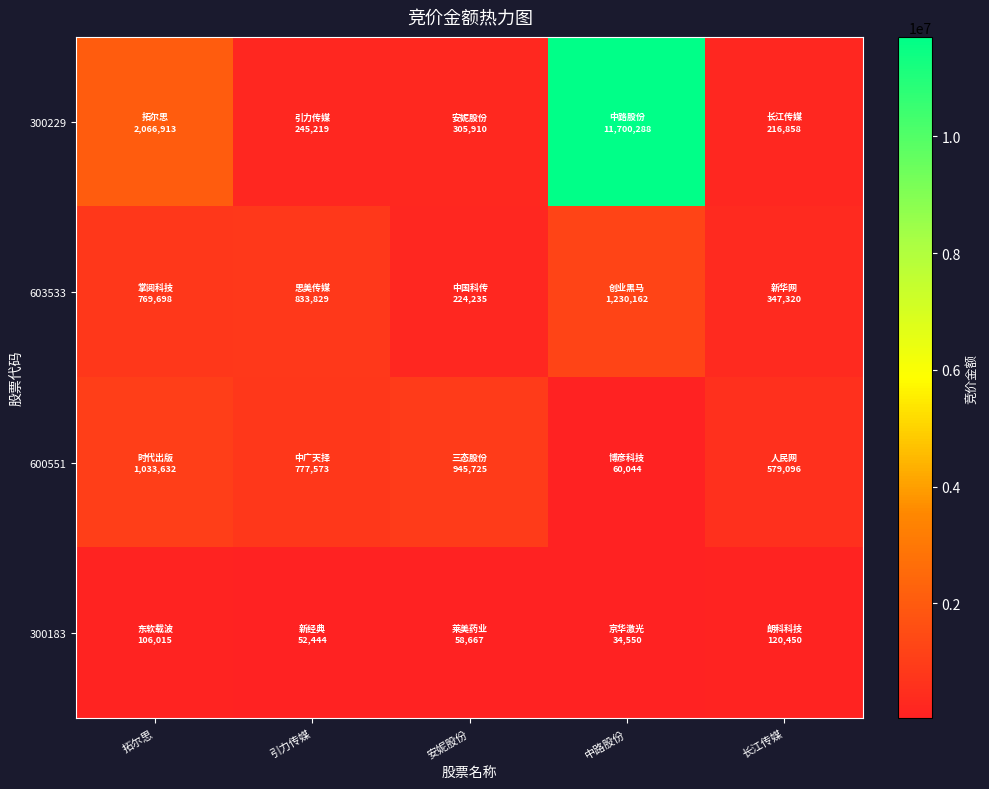

At how many categories does at least one series exceed 1749882?

2